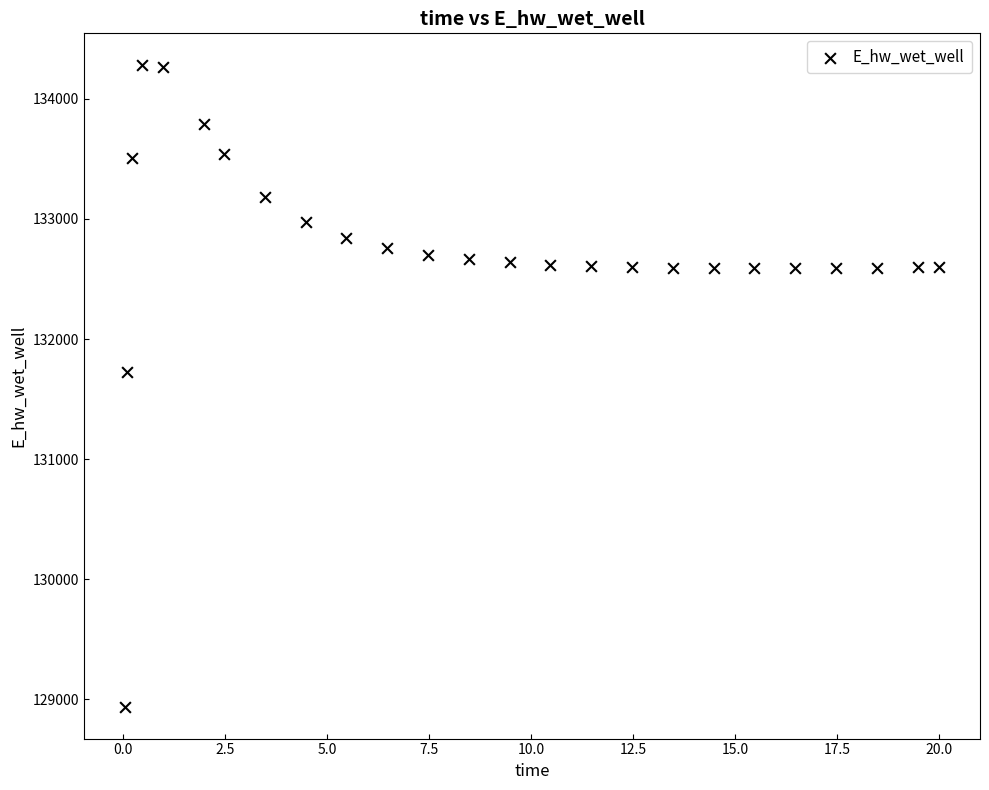

What Y value in the scatter plot is closest to 131609?

131724.7